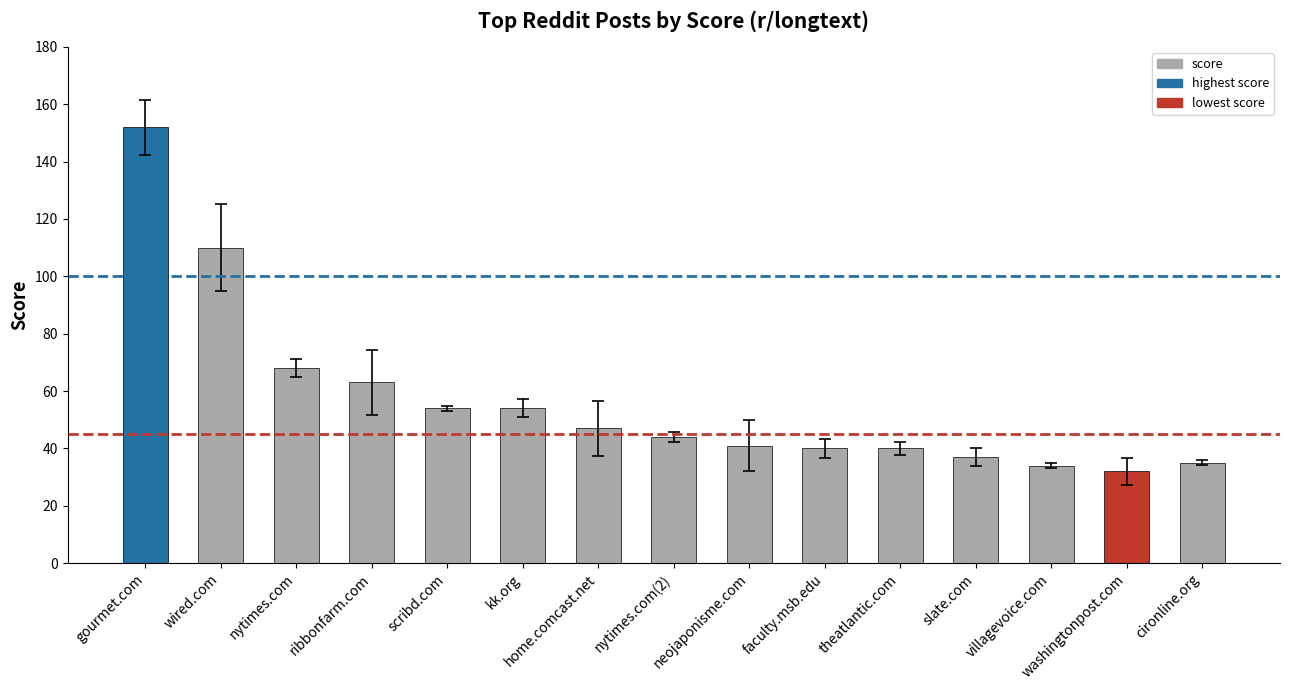

Count the number of categories in the chart.

15